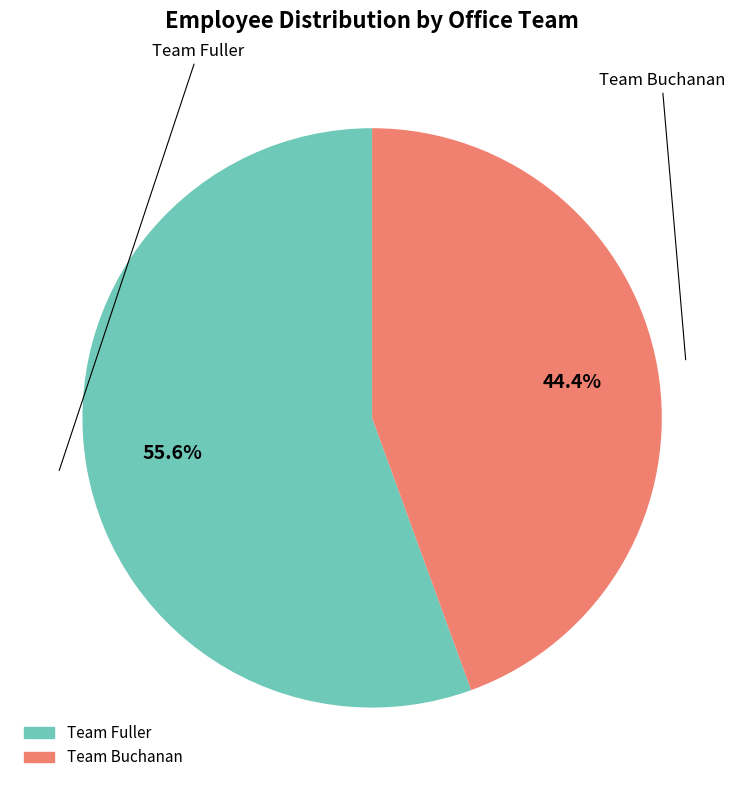

Do Team Buchanan and Team Fuller together represent more than half of the pie?

Yes